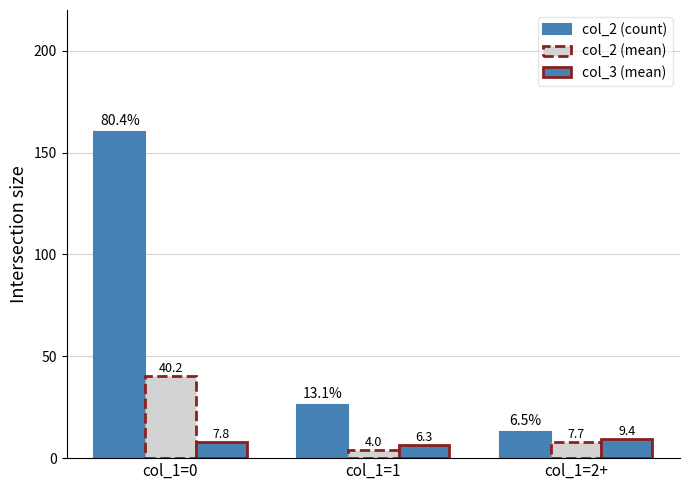

How many categories are shown in the chart?

3